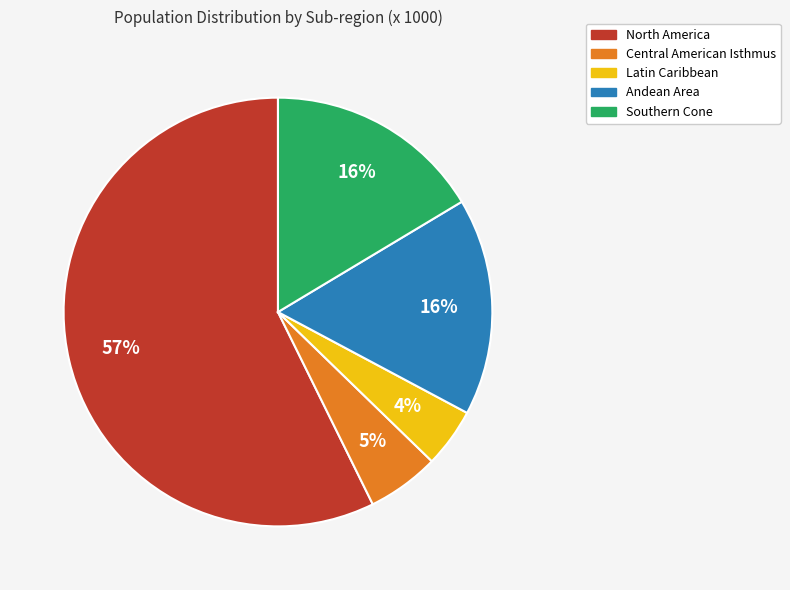

Which has a higher value, North America or Latin Caribbean?

North America